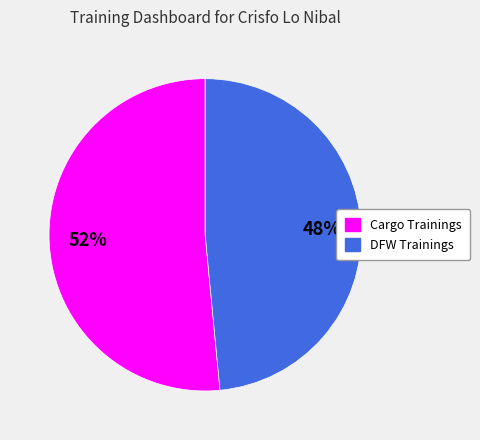

Approximately how many times larger is the value at DFW Trainings compared to Cargo Trainings?

0.9